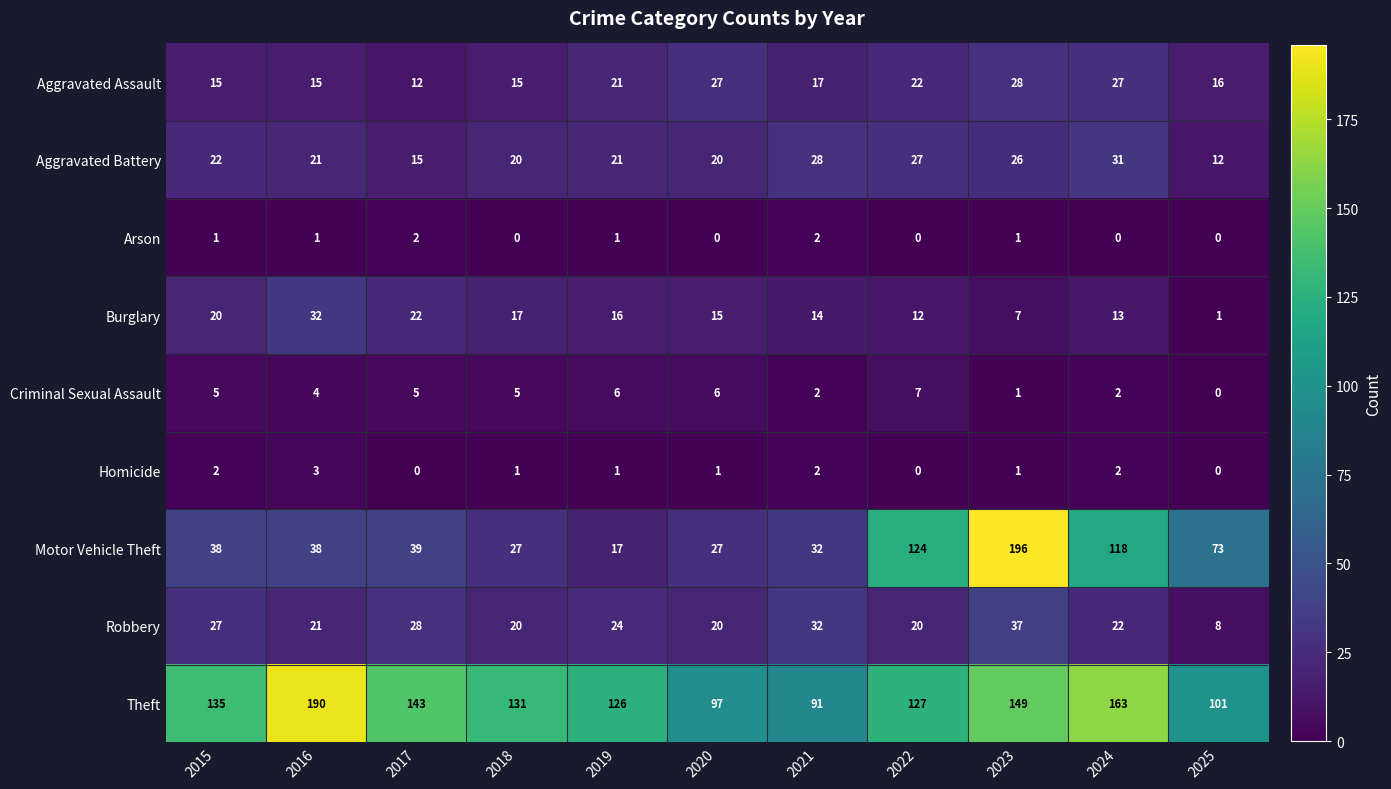

The value of Theft at 2020 is 41. True or false?

False